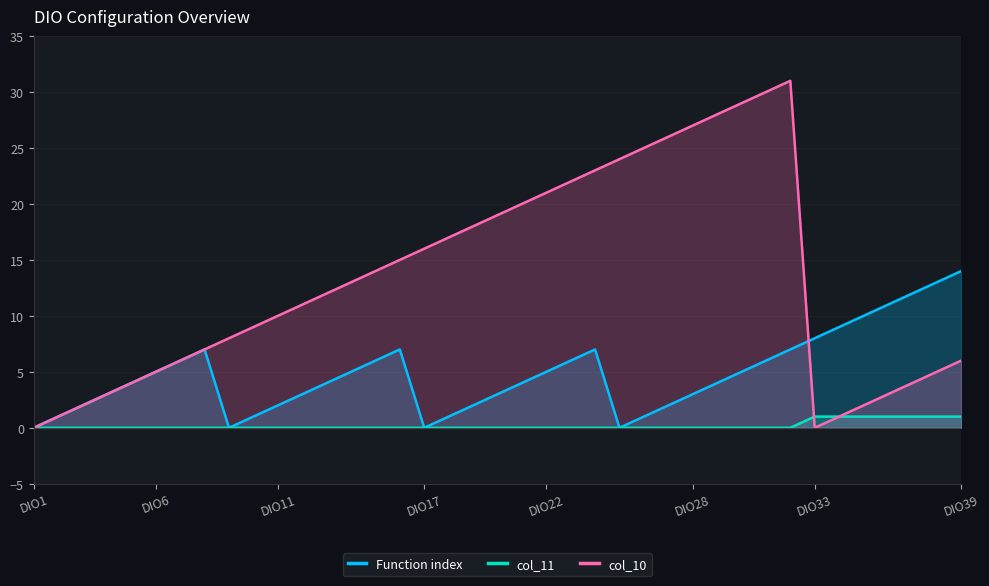

Is it true that col_10 equals 24 at 24?

True